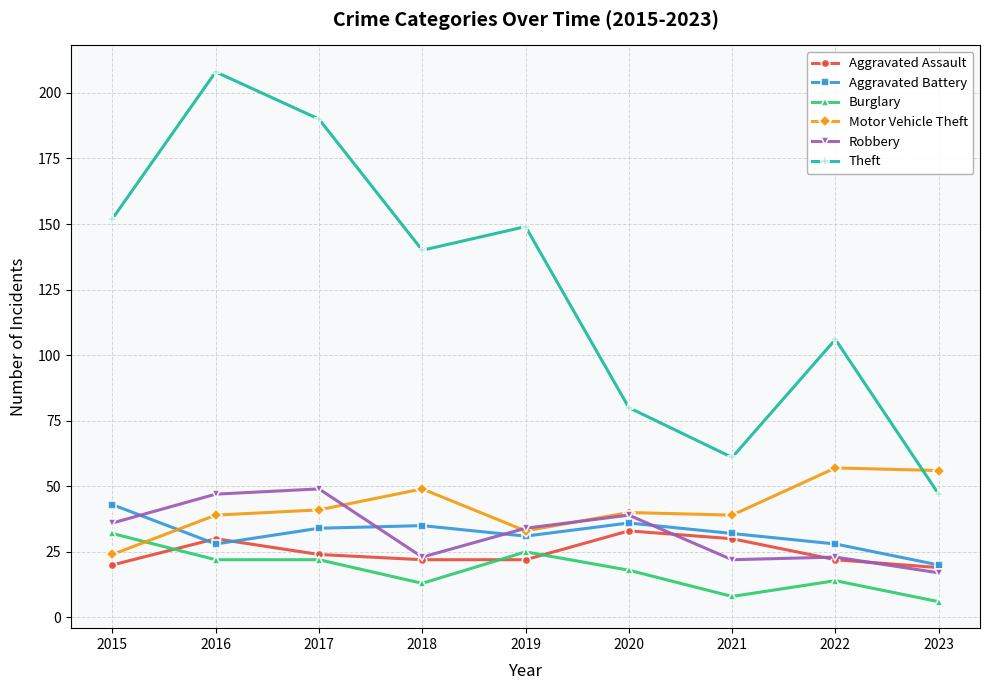

How many times do Aggravated Battery and Motor Vehicle Theft cross each other?

1